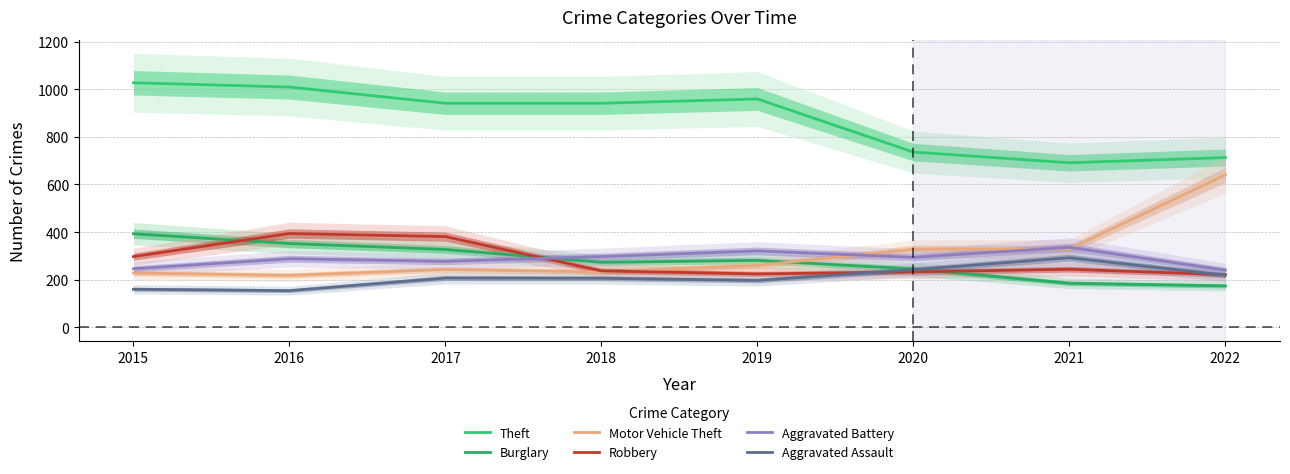

What is the smallest value displayed?

154